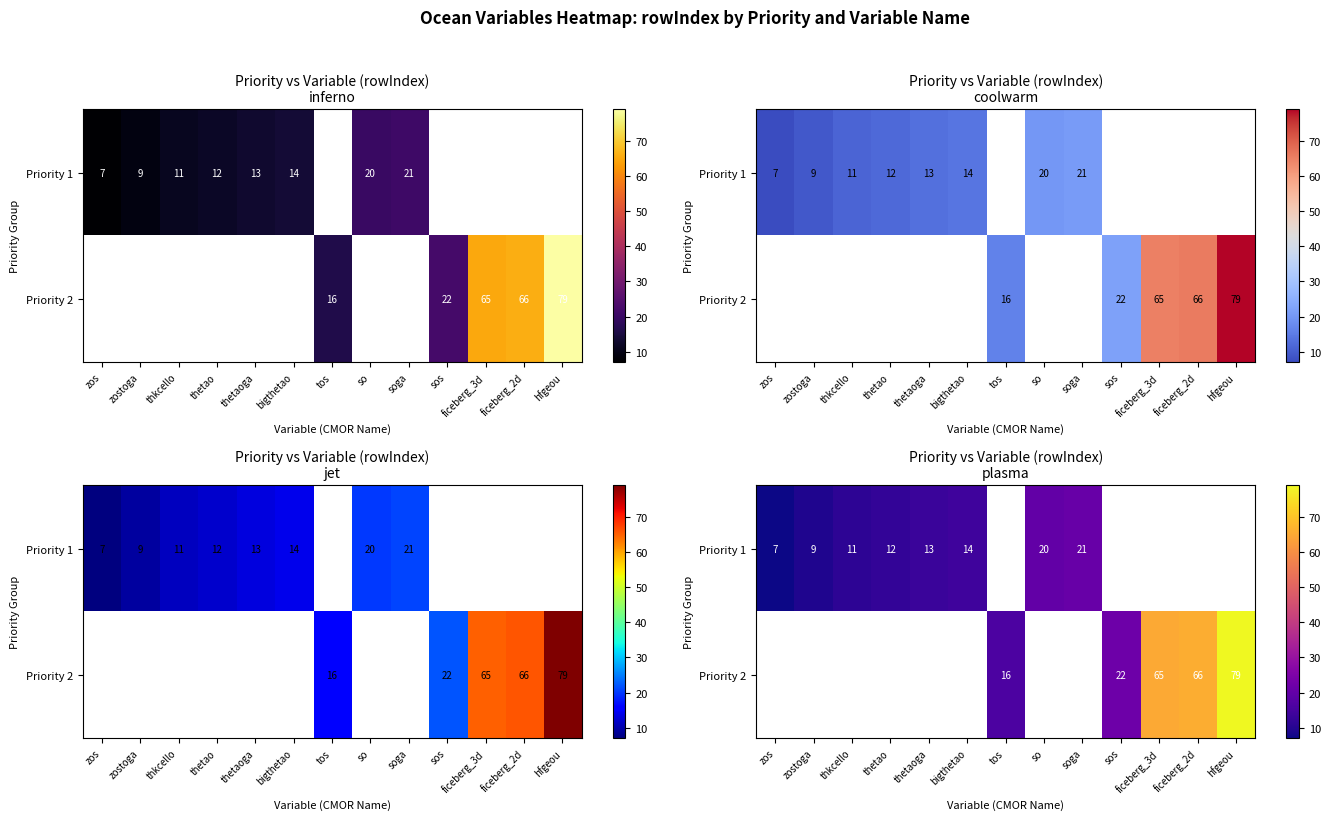

At which category does the chart reach its minimum across all series?

zos